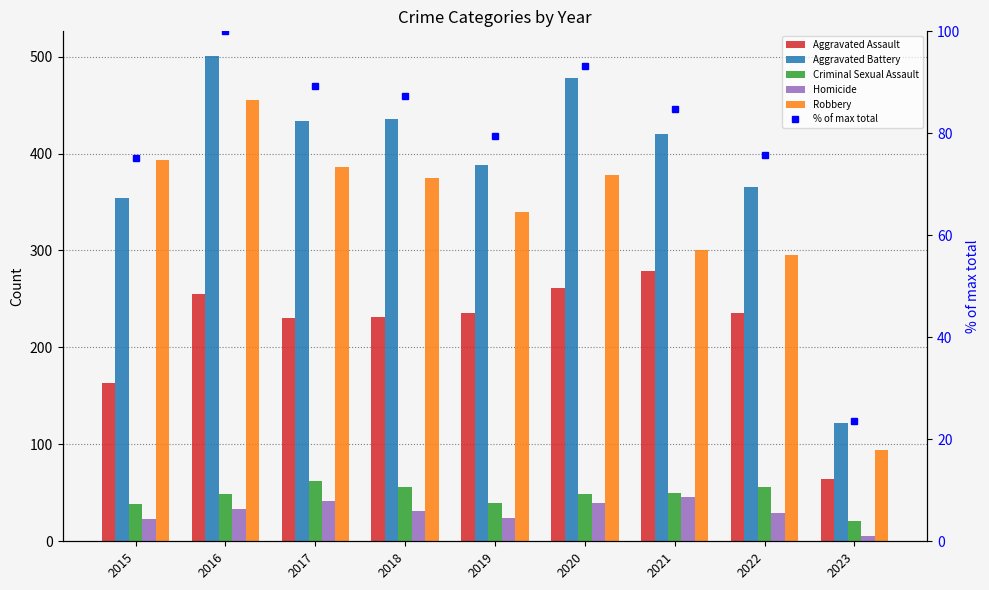

Which label corresponds to the largest value in the chart?

2016